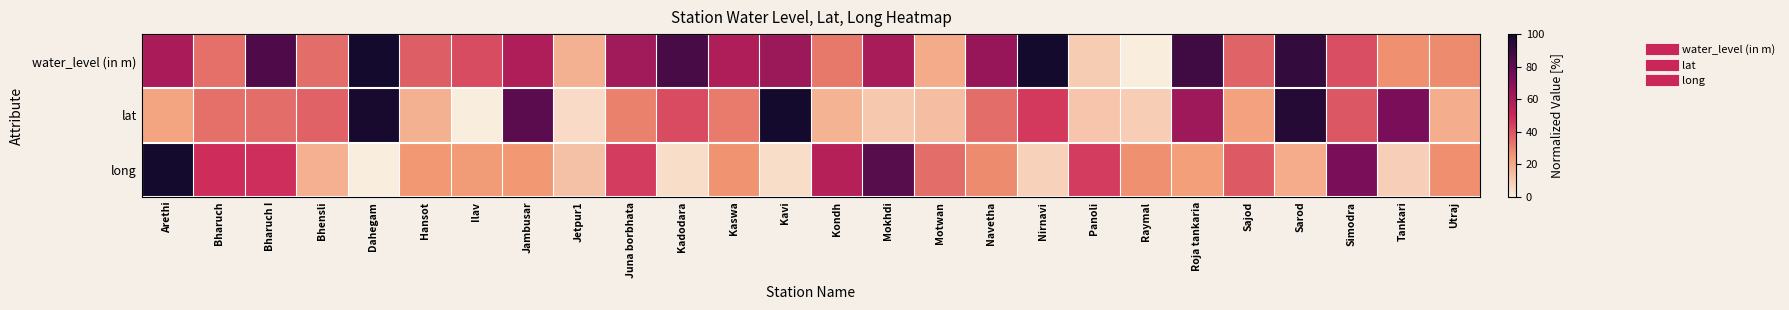

Reading left to right, list all the values displayed in this chart.

water_level (in m): Arethi=0.6	Bharuch=0.3	Bharuch I=0.8	Bhensli=0.3	Dahegam=1.0	Hansot=0.4	Ilav=0.4	Jambusar=0.6	Jetpur1=0.2	Juna borbhata=0.6	Kadodara=0.9	Kaswa=0.6	Kavi=0.6	Kondh=0.3	Mokhdi=0.6	Motwan=0.2	Navetha=0.7	Nirnavi=1.0	Panoli=0.1	Raymal=0.0	Roja tankaria=0.9	Sajod=0.4	Sarod=0.9	Simodra=0.4	Tankari=0.3	Utraj=0.3
lat: Arethi=0.2	Bharuch=0.3	Bharuch I=0.3	Bhensli=0.4	Dahegam=1.0	Hansot=0.2	Ilav=0.0	Jambusar=0.8	Jetpur1=0.1	Juna borbhata=0.3	Kadodara=0.4	Kaswa=0.3	Kavi=1.0	Kondh=0.2	Mokhdi=0.1	Motwan=0.1	Navetha=0.3	Nirnavi=0.5	Panoli=0.1	Raymal=0.1	Roja tankaria=0.6	Sajod=0.2	Sarod=1.0	Simodra=0.4	Tankari=0.7	Utraj=0.2
long: Arethi=1.0	Bharuch=0.5	Bharuch I=0.5	Bhensli=0.2	Dahegam=0.0	Hansot=0.3	Ilav=0.2	Jambusar=0.2	Jetpur1=0.1	Juna borbhata=0.5	Kadodara=0.0	Kaswa=0.3	Kavi=0.1	Kondh=0.6	Mokhdi=0.8	Motwan=0.3	Navetha=0.3	Nirnavi=0.1	Panoli=0.5	Raymal=0.3	Roja tankaria=0.2	Sajod=0.4	Sarod=0.2	Simodra=0.7	Tankari=0.1	Utraj=0.3